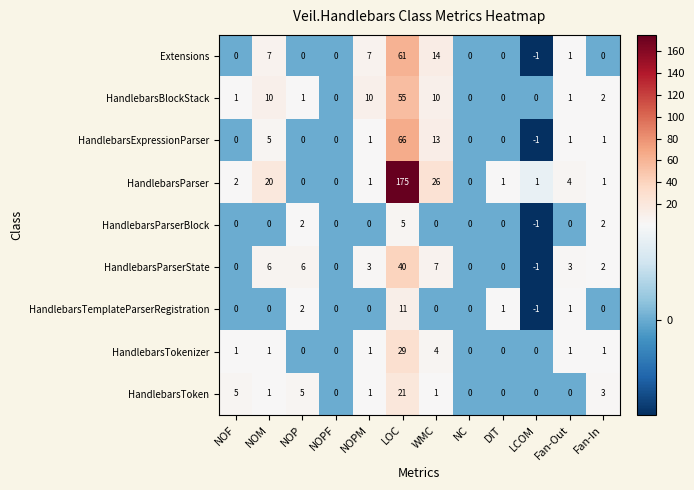

At which category is the sum across all series the highest?

LOC